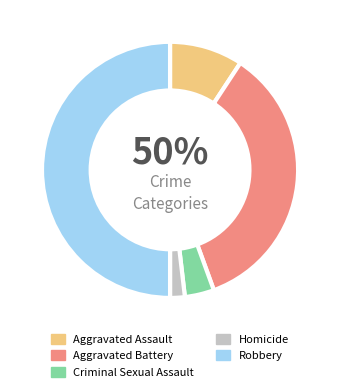

What percentage is the Aggravated Assault slice, to the nearest percent?

9%